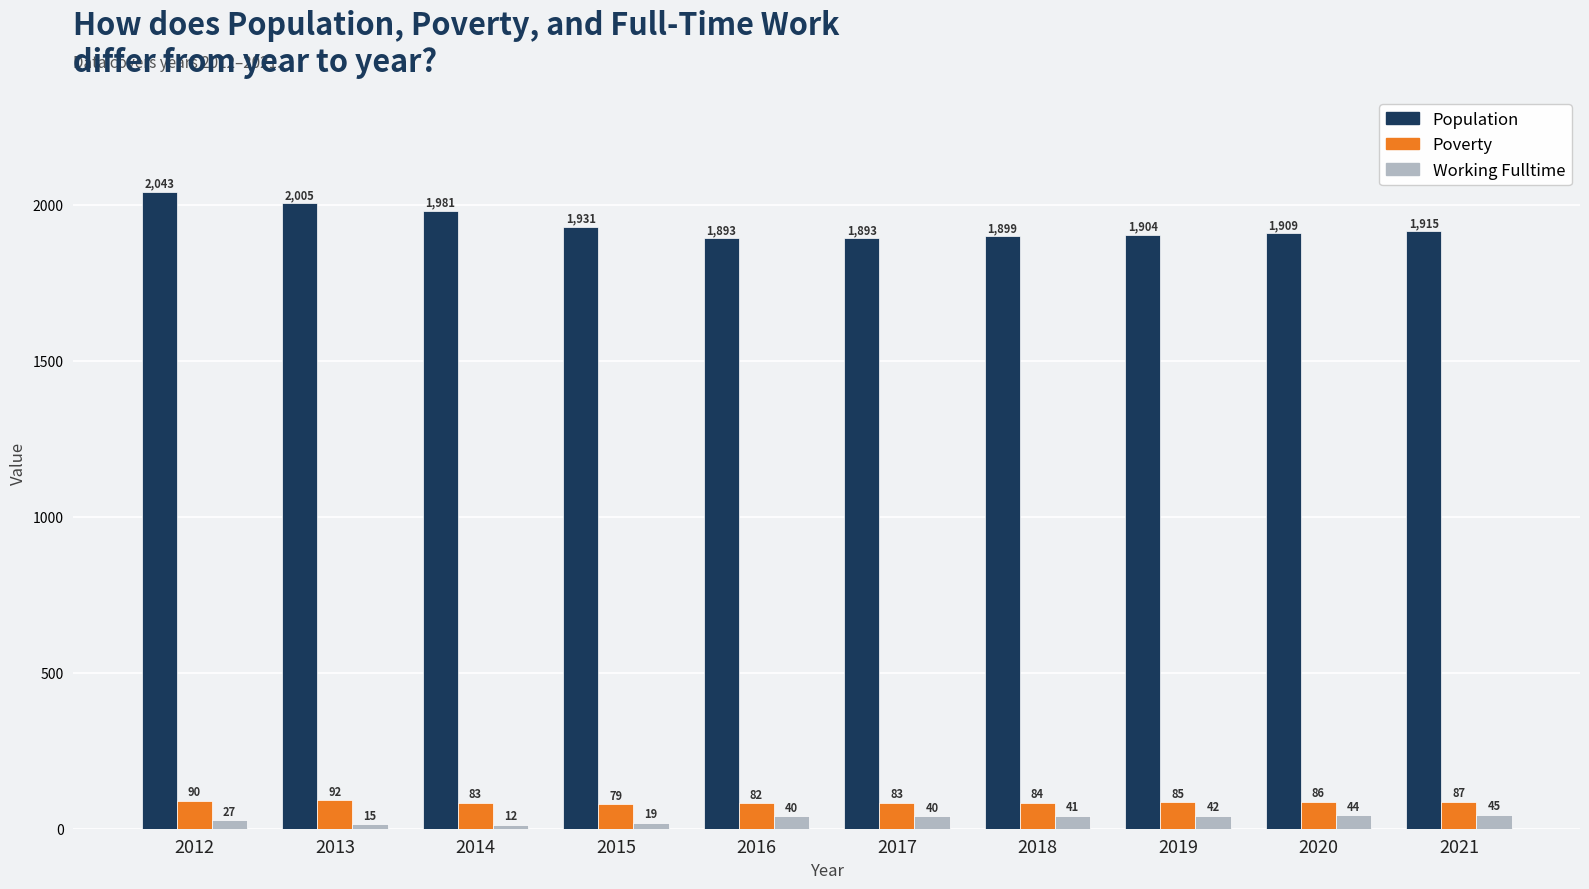

How many groups of bars are there?

10